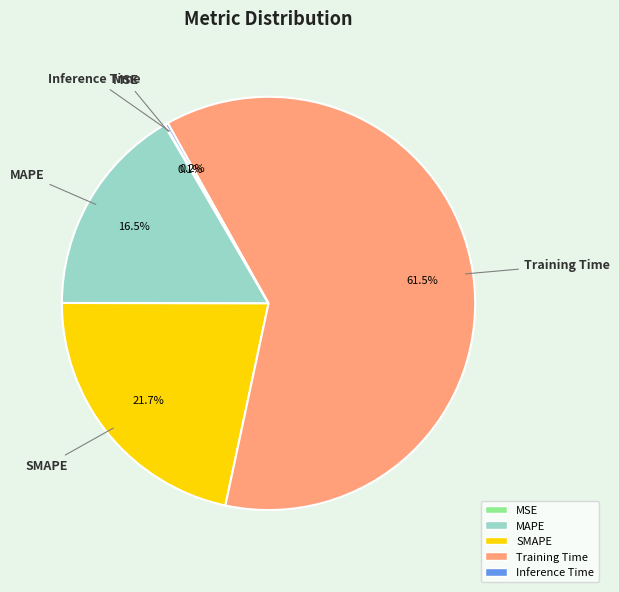

Combined, do MAPE and SMAPE account for over 50%?

No